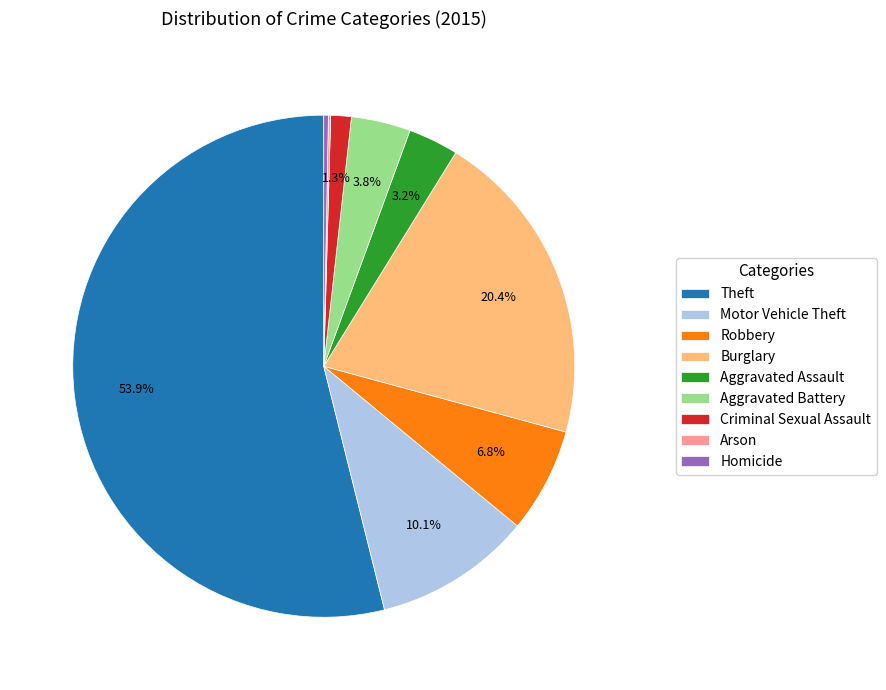

What is the largest slice in the pie chart?

Theft